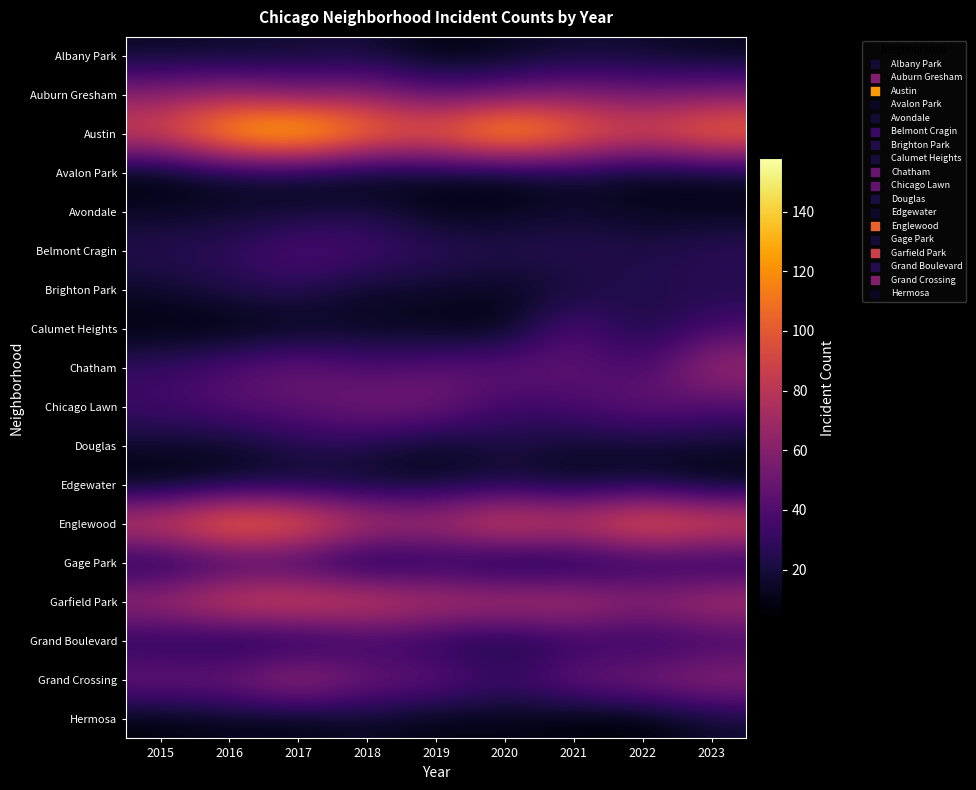

Between 2020 and 2022, which is larger?

2022